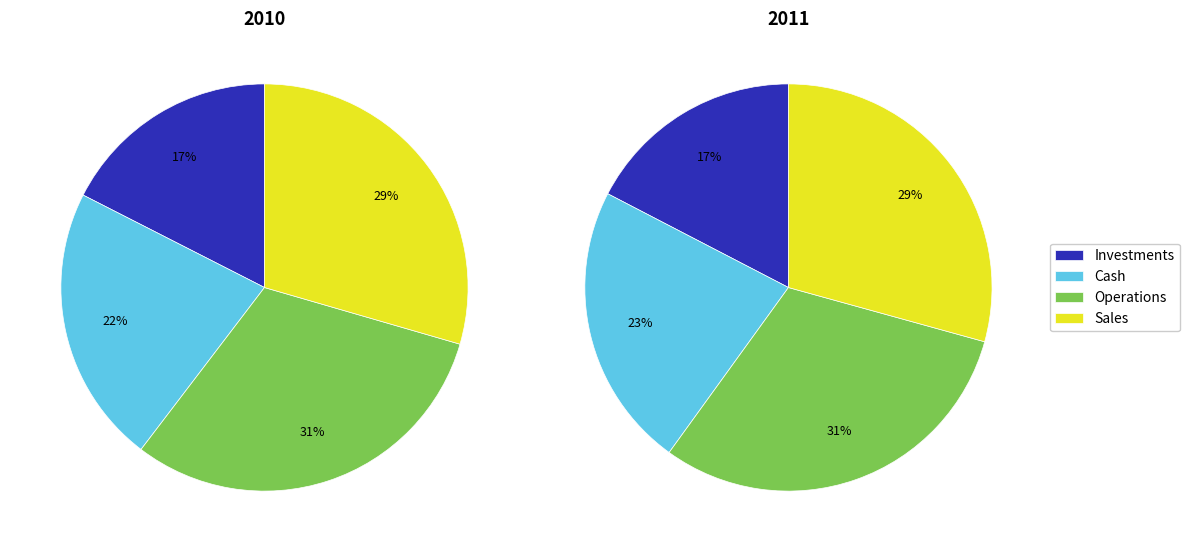

Does 28 account for over 50% of the chart?

No